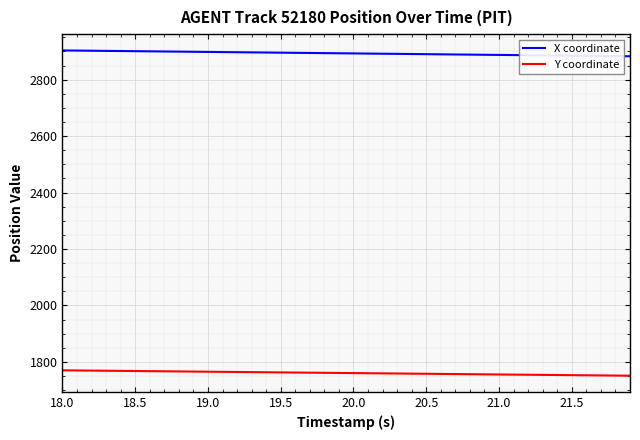

True or false: X coordinate and Y coordinate intersect in this chart.

False